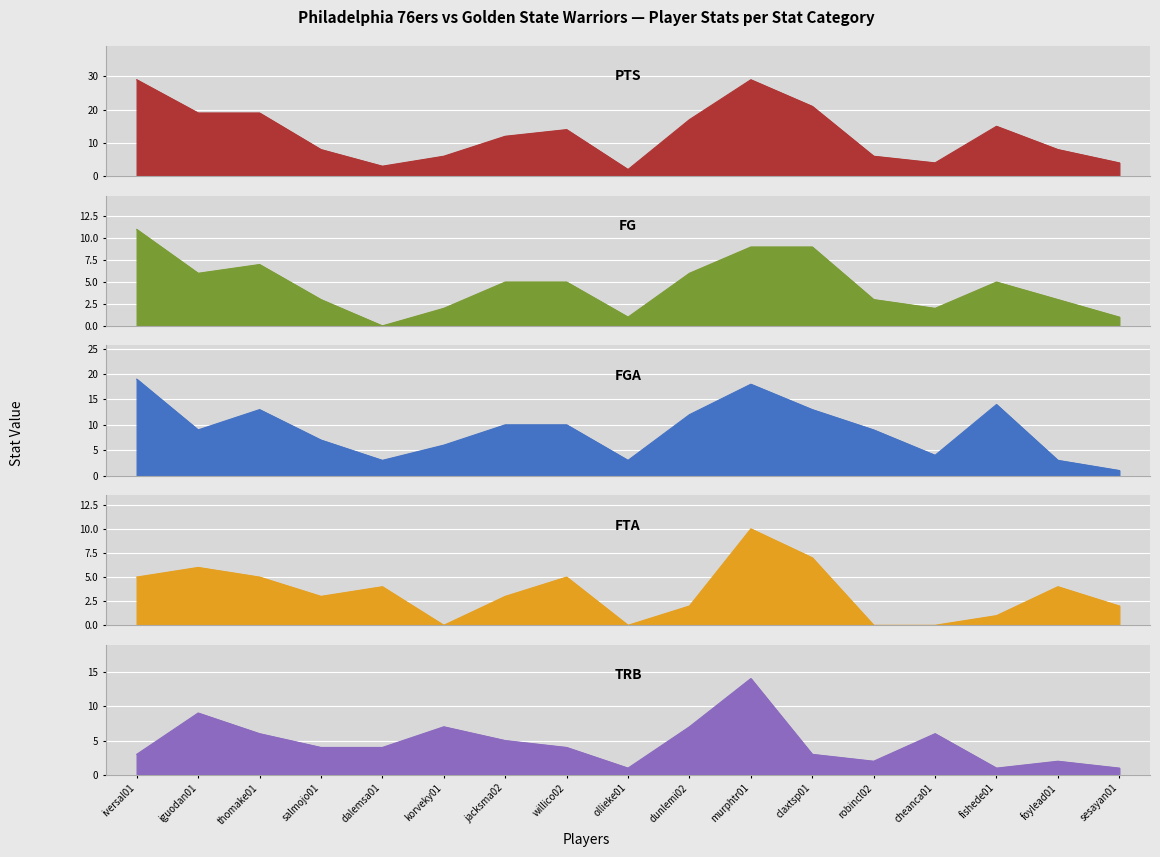

Rank the series by their maximum value, from highest to lowest.

PTS, FGA, TRB, FG, FTA